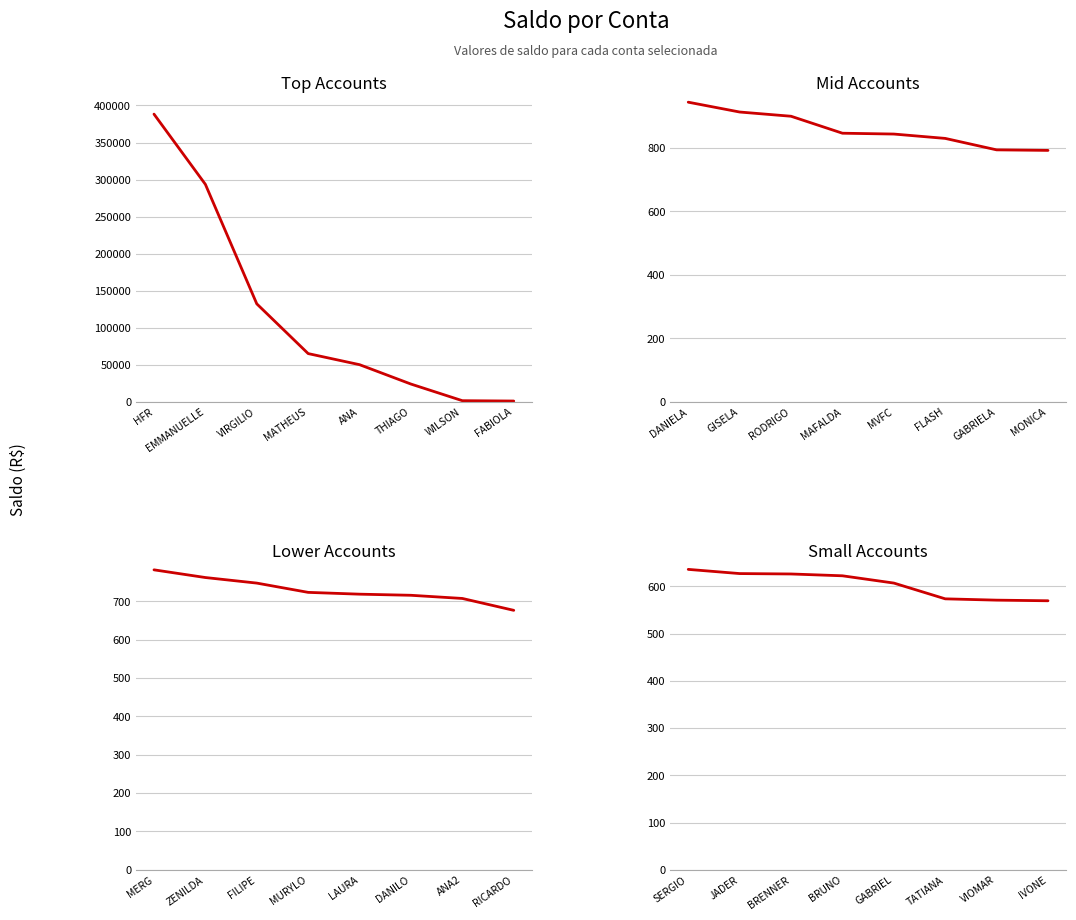

Which series has the largest total across all categories?

Top Accounts